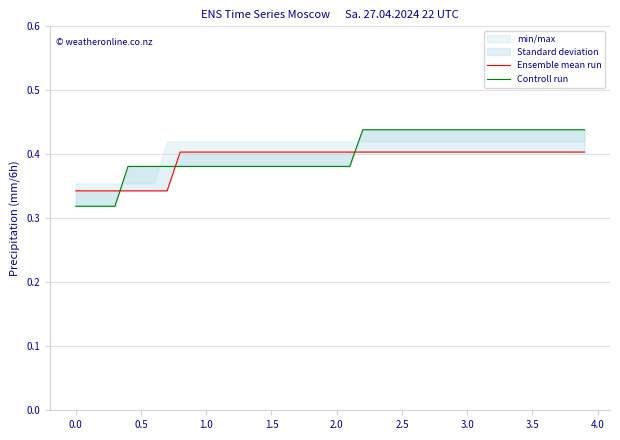

At how many categories does at least one series exceed 0?

40